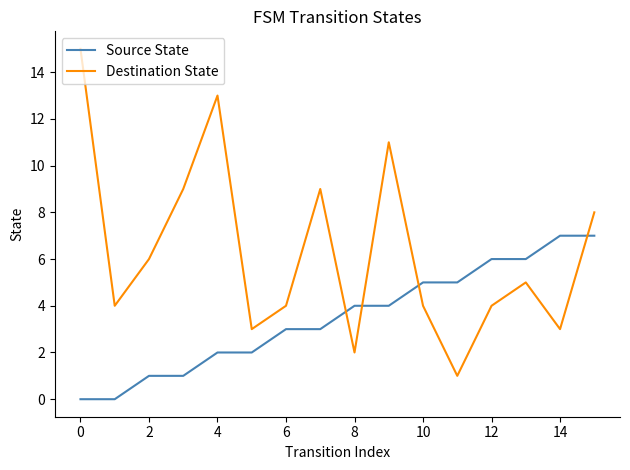

Rank the series by their maximum value, from lowest to highest.

Source State, Destination State